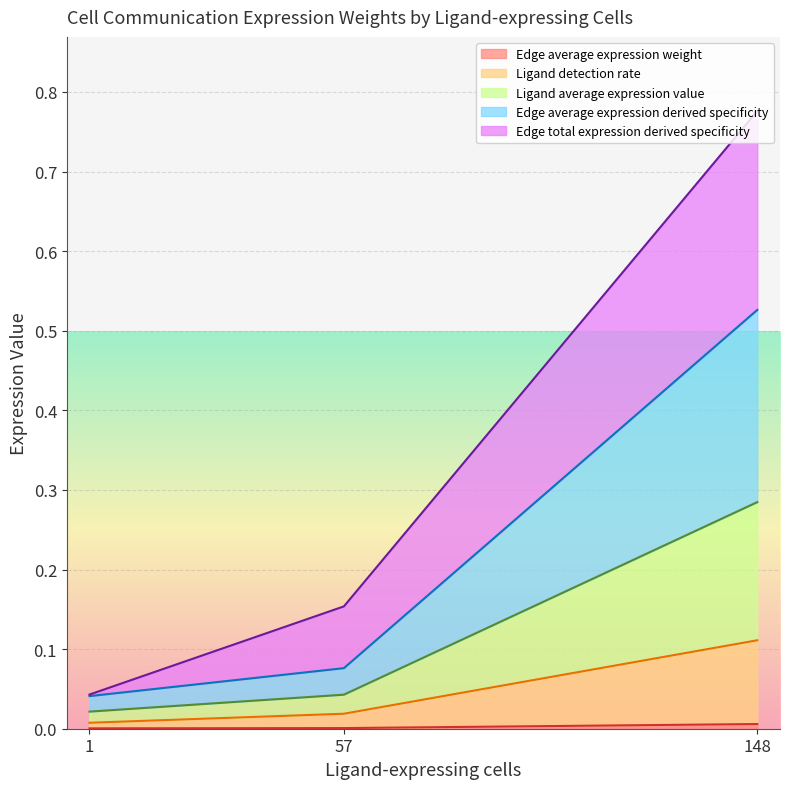

The Edge average expression derived specificity series shows 0.0 at 10. True or false?

False